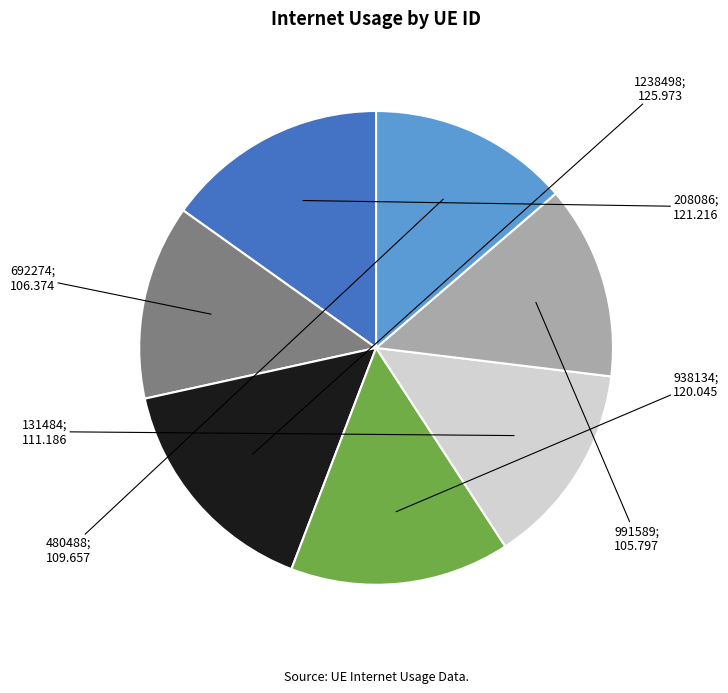

Is there a majority slice in this chart?

No